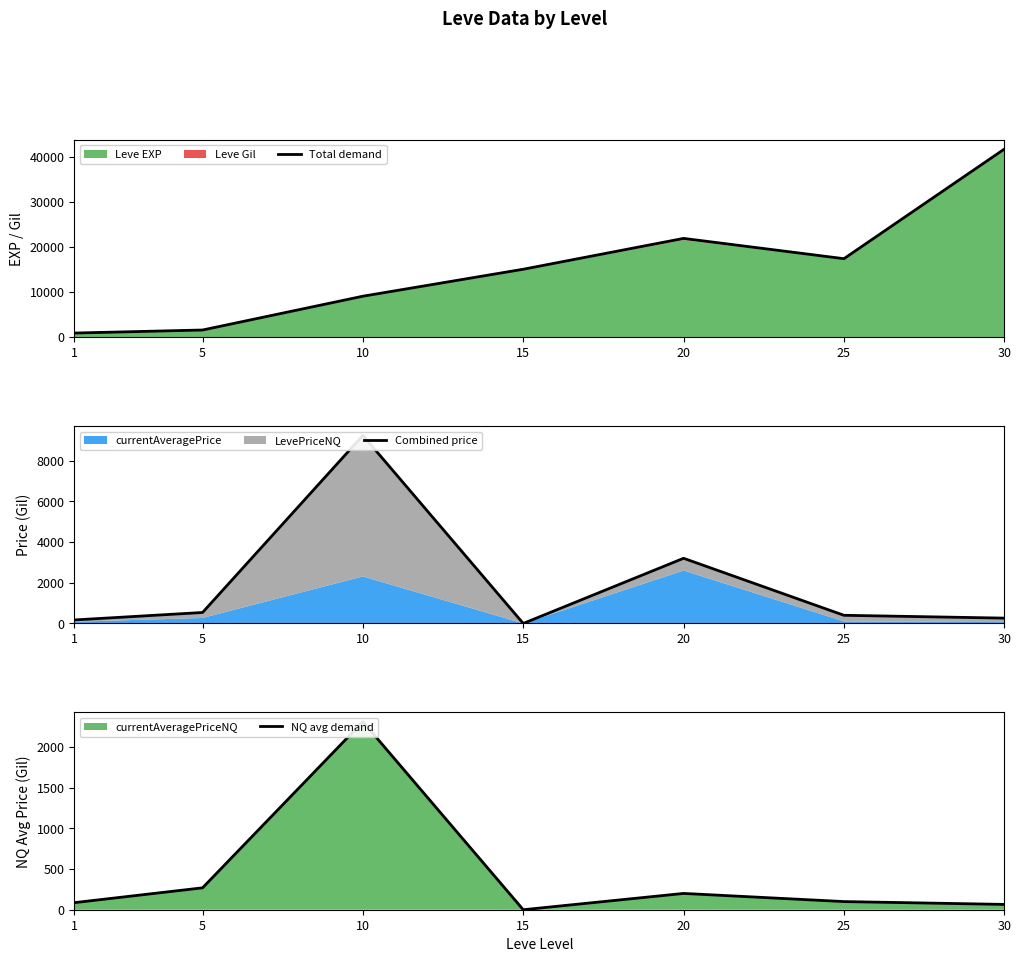

True or false: NQ avg demand and Combined price intersect in this chart.

False